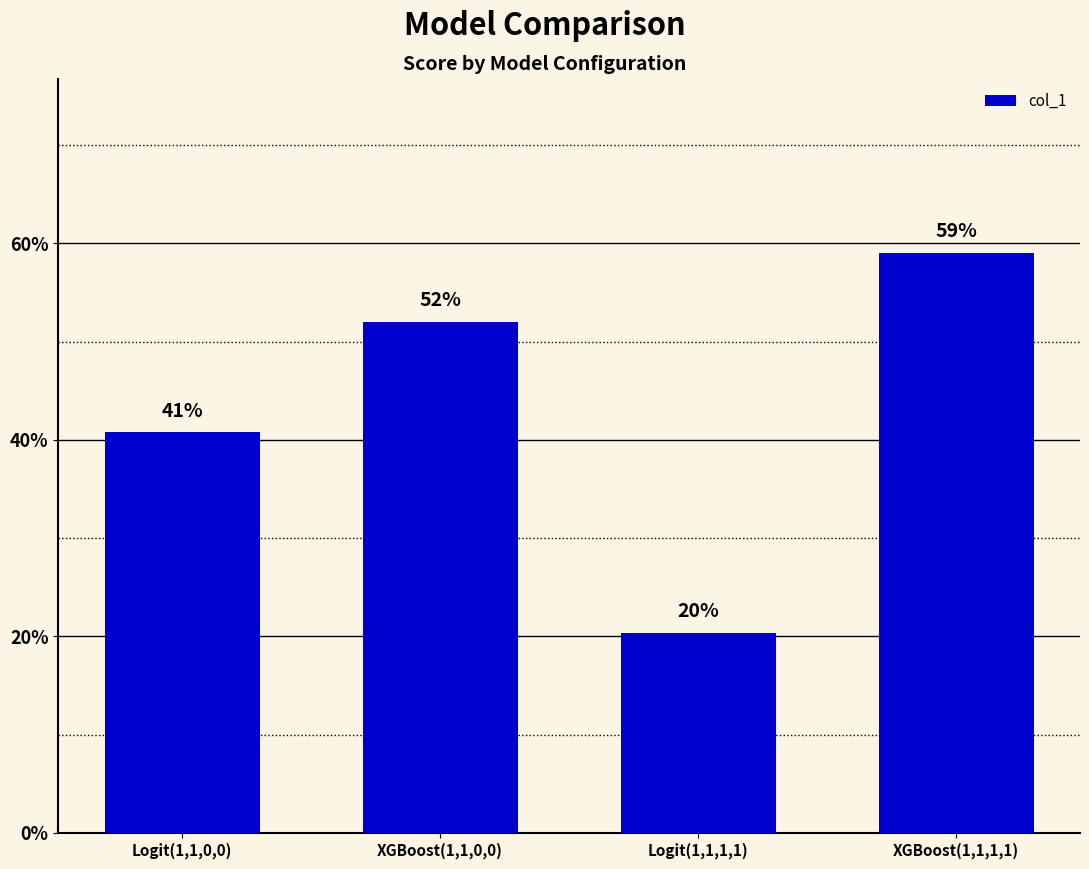

What value does the data have at XGBoost(1,1,0,0)?

0.5